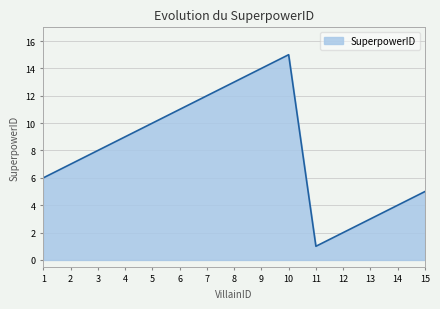

Reading left to right, what are all the values shown in this chart?

1=6	2=7	3=8	4=9	5=10	6=11	7=12	8=13	9=14	10=15	11=1	12=2	13=3	14=4	15=5